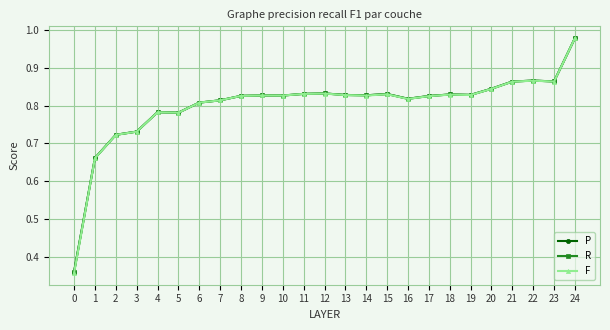

How many distinct data groups are displayed?

3